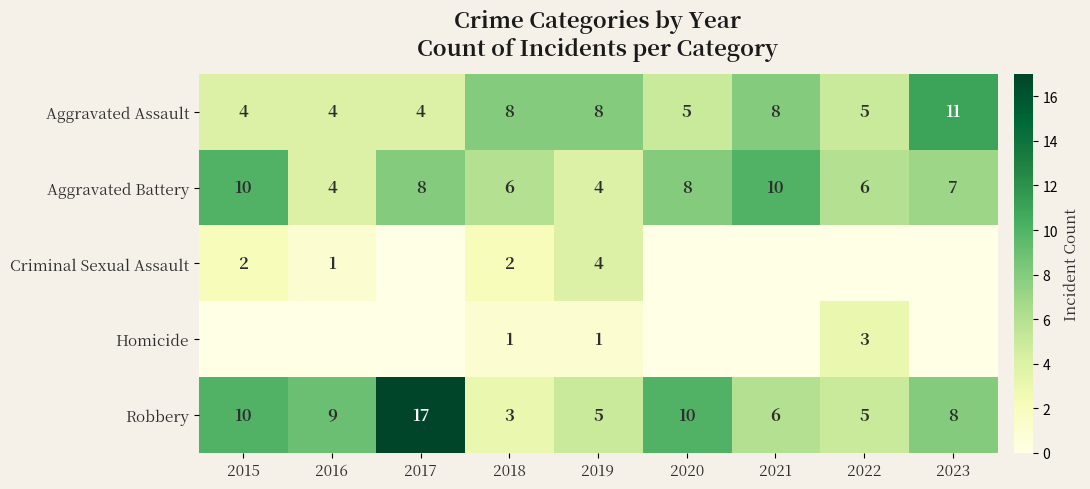

The value of Aggravated Assault at 2019 is 12. True or false?

False